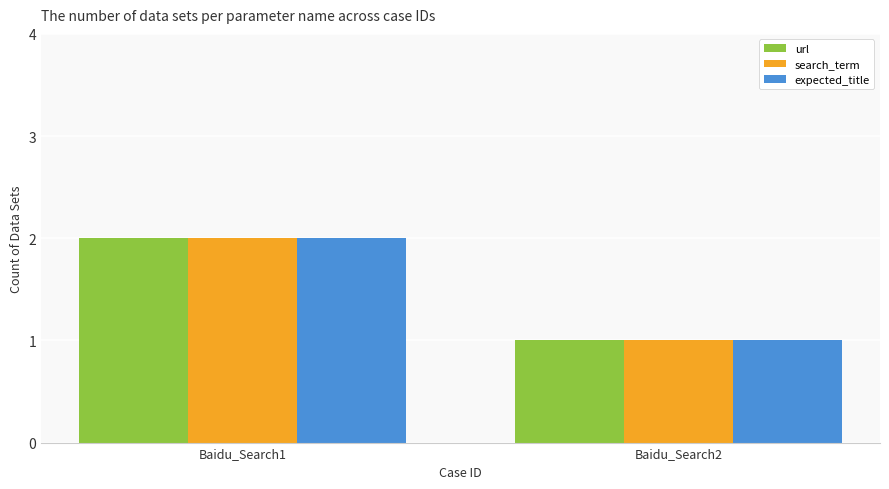

At which category is the sum across all series the highest?

Baidu_Search1